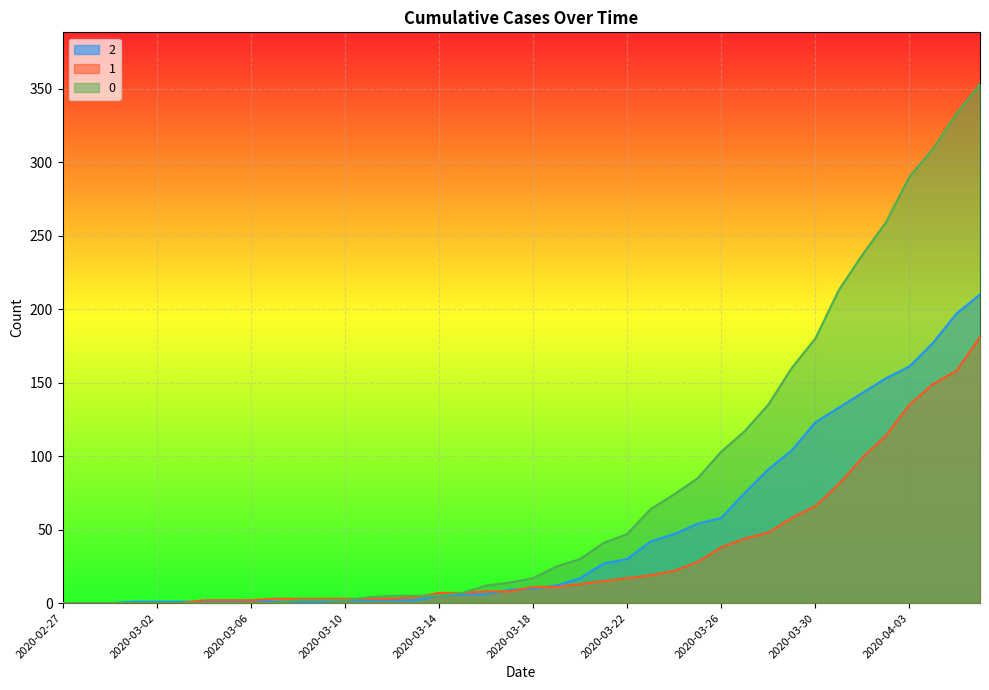

How many data points in 2 are less than 10?

20